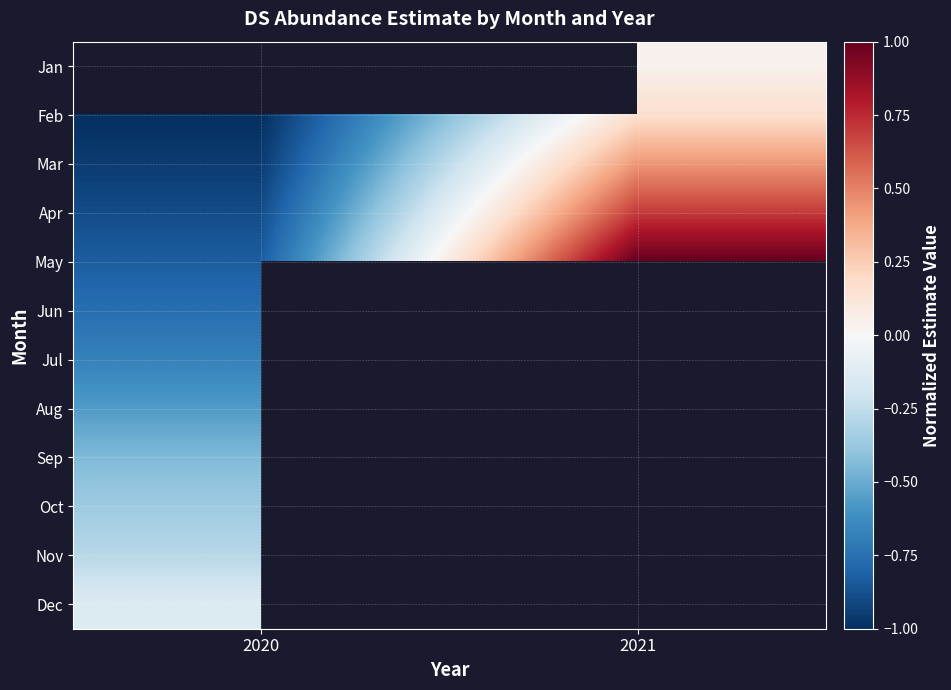

Which label corresponds to the smallest value in the chart?

2020